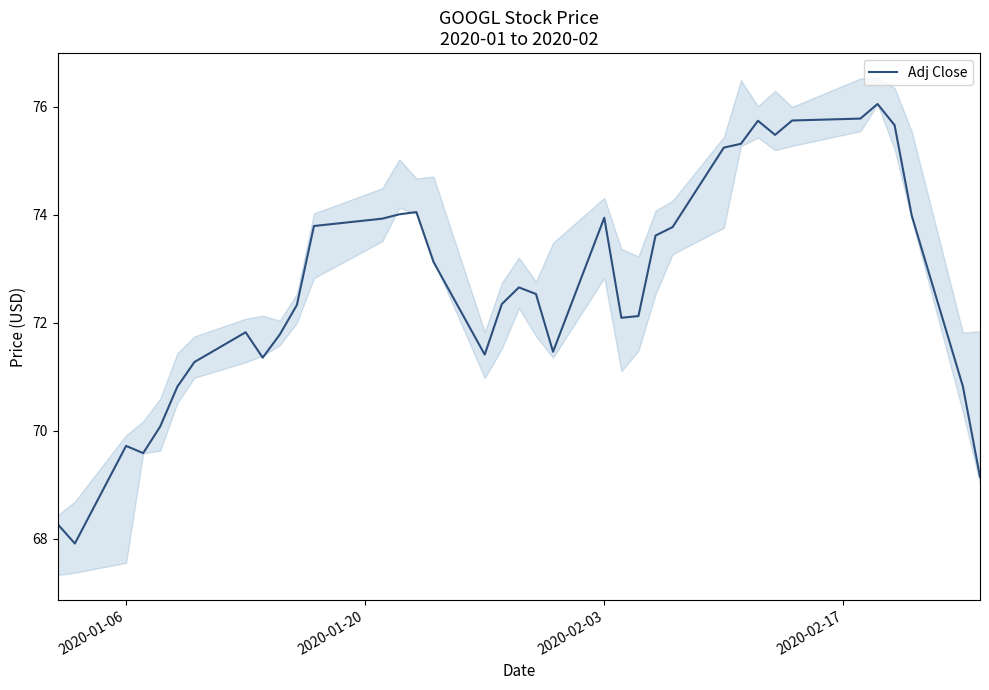

What is the maximum value shown in the chart?

76.1